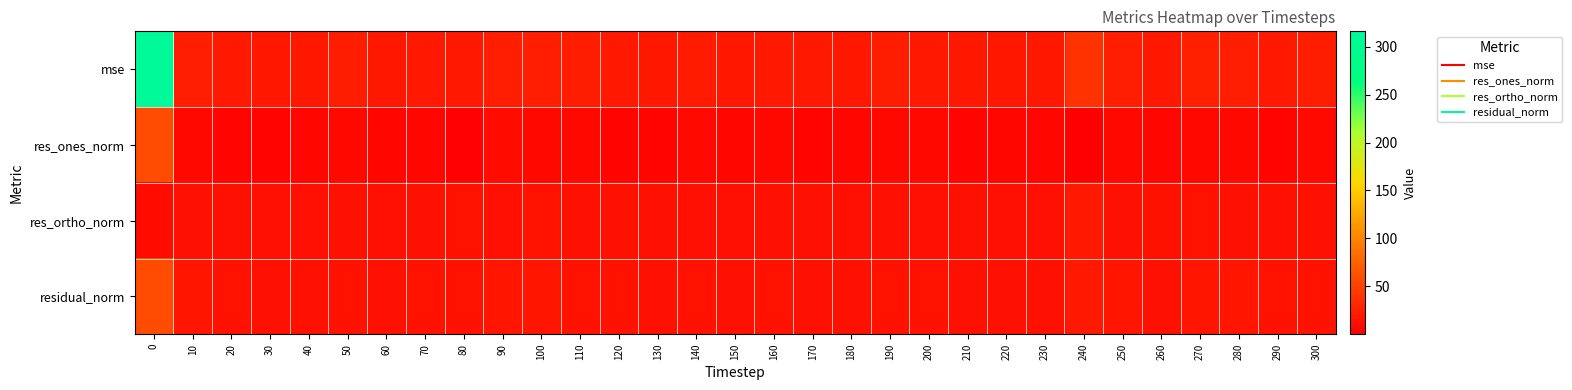

Reading right to left, list all the values displayed in this chart.

mse: 300=23.5	290=20.2	280=24.7	270=24.9	260=19.6	250=23.6	240=38.4	230=19.0	220=19.1	210=19.8	200=20.5	190=23.2	180=19.5	170=19.9	160=20.5	150=19.1	140=21.8	130=19.1	120=20.4	110=23.4	100=23.7	90=23.6	80=20.9	70=20.9	60=19.4	50=22.5	40=19.4	30=18.7	20=21.0	10=24.1	0=316.1
res_ones_norm: 300=7.8	290=3.9	280=7.4	270=6.5	260=5.1	250=6.6	240=0.0	230=5.6	220=6.1	210=4.2	200=7.0	190=6.4	180=5.6	170=3.9	160=6.3	150=5.7	140=7.8	130=4.5	120=4.9	110=7.3	100=6.3	90=9.6	80=1.4	70=5.5	60=5.6	50=6.5	40=5.4	30=4.7	20=3.9	10=6.7	0=58.2
res_ortho_norm: 300=14.0	290=14.4	280=14.7	270=15.2	260=13.8	250=14.7	240=20.6	230=13.3	220=13.1	210=14.1	200=13.3	190=14.6	180=13.5	170=14.2	160=13.7	150=13.3	140=13.4	130=13.8	120=14.2	110=14.2	100=14.9	90=12.9	80=15.1	70=14.1	60=13.5	50=14.3	40=13.6	30=13.5	20=14.7	10=14.8	0=9.4
residual_norm: 300=16.1	290=14.9	280=16.5	270=16.6	260=14.7	250=16.1	240=20.6	230=14.4	220=14.5	210=14.7	200=15.0	190=16.0	180=14.6	170=14.8	160=15.0	150=14.5	140=15.5	130=14.5	120=15.0	110=16.0	100=16.2	90=16.1	80=15.2	70=15.2	60=14.6	50=15.7	40=14.6	30=14.3	20=15.2	10=16.3	0=59.0